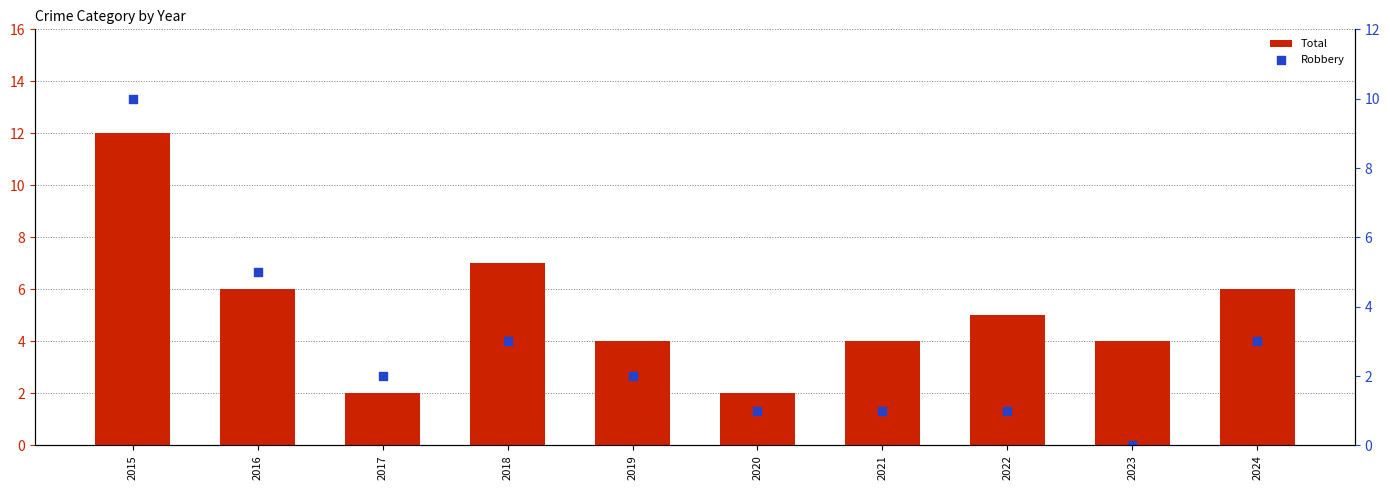

Which series contains the highest Y value?

Total